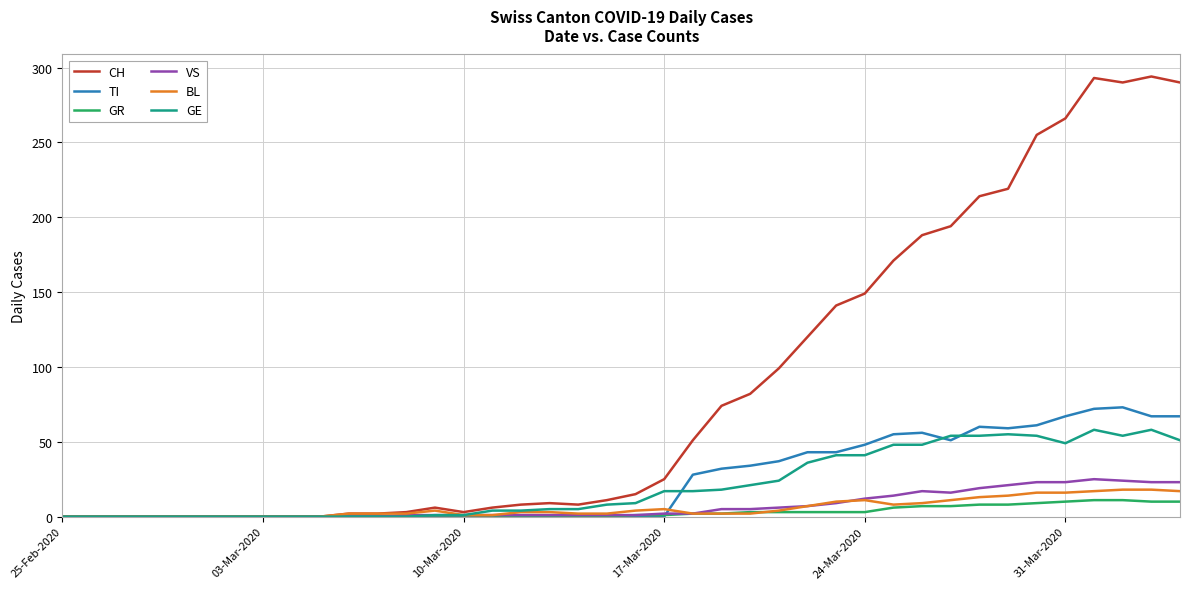

Which series has the largest range (max minus min)?

CH